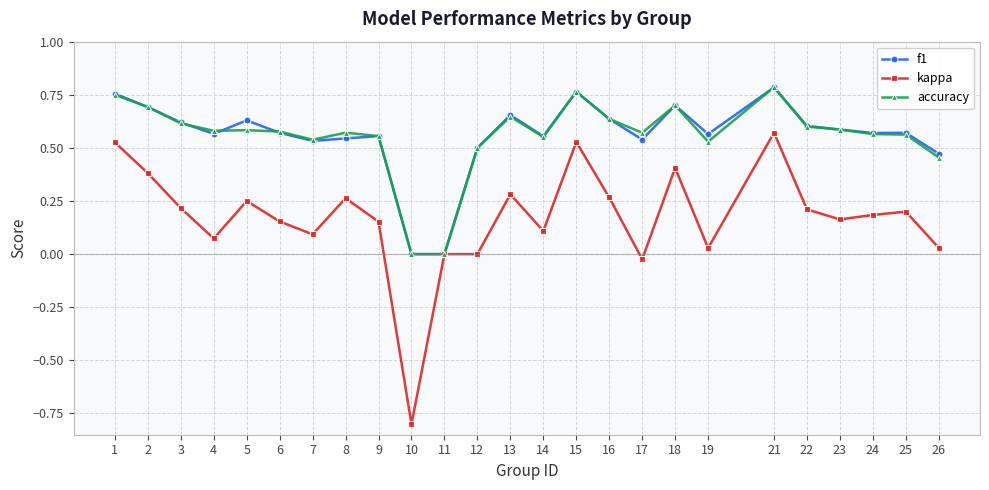

Does the chart have visible grid lines?

Yes